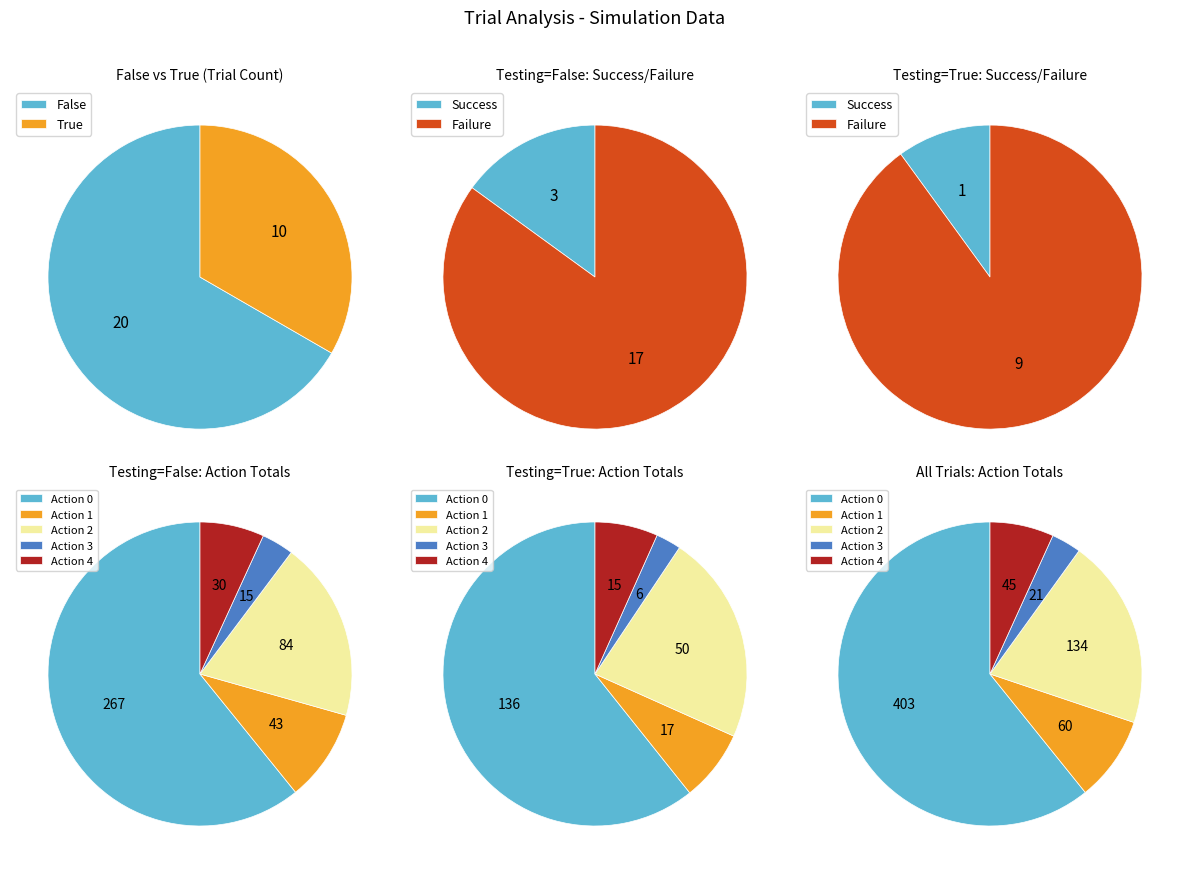

To the nearest percent, what percentage of the pie is False?

67%